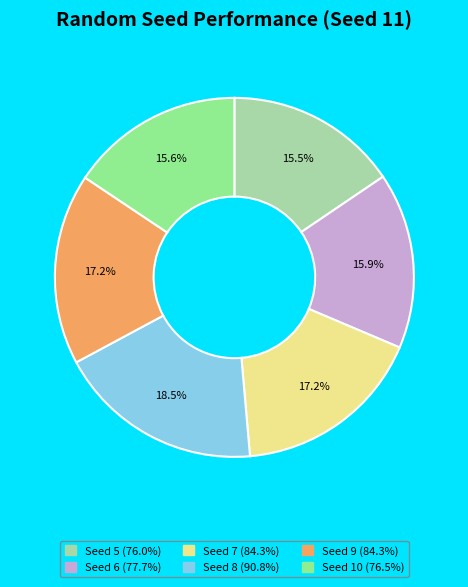

Does any single category account for the majority?

No